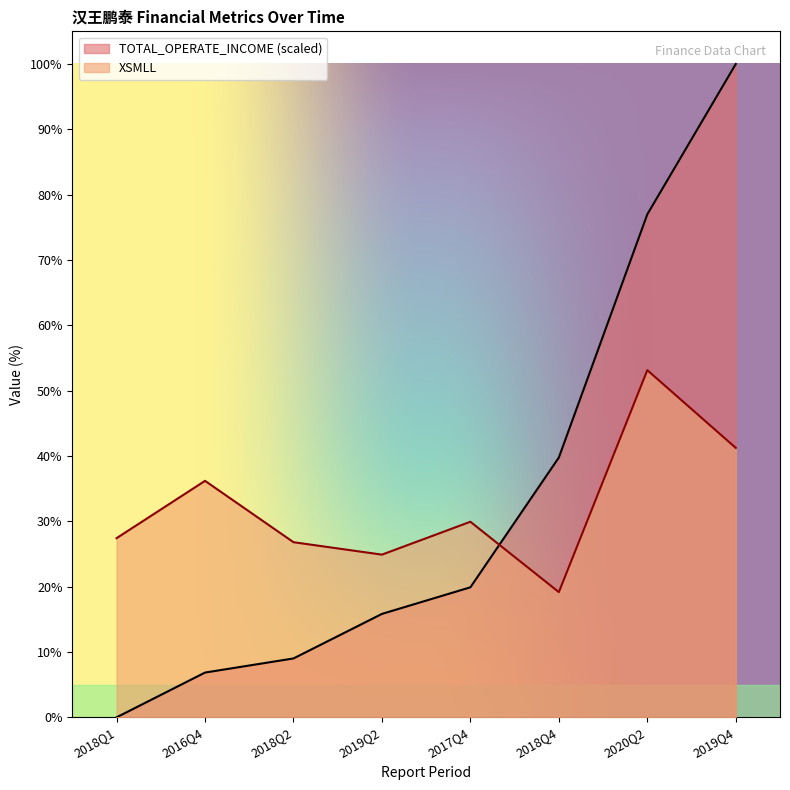

List the labels in order of TOTAL_OPERATE_INCOME value, largest first.

2019Q4, 2020Q2, 2018Q4, 2017Q4, 2019Q2, 2018Q2, 2016Q4, 2018Q1